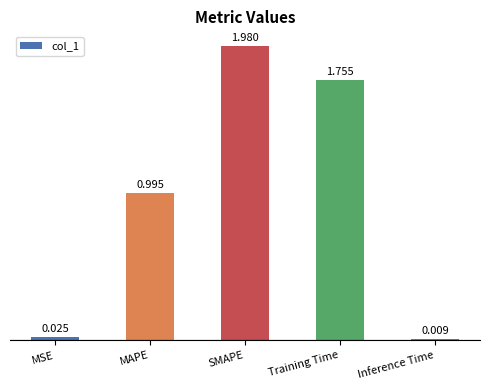

Which label corresponds to the largest value in the chart?

SMAPE